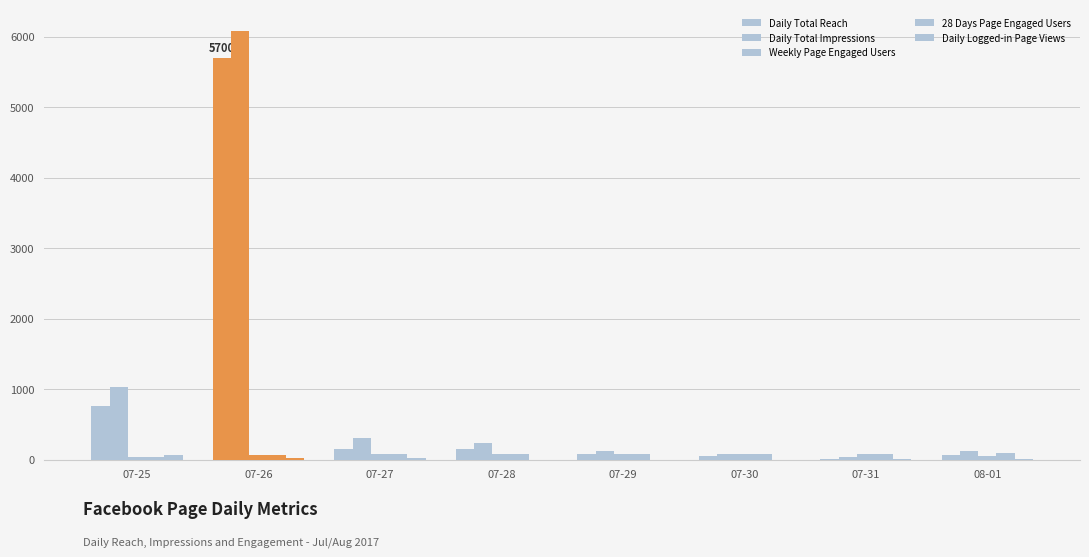

Are the bars grouped side by side (vs. stacked)?

Yes